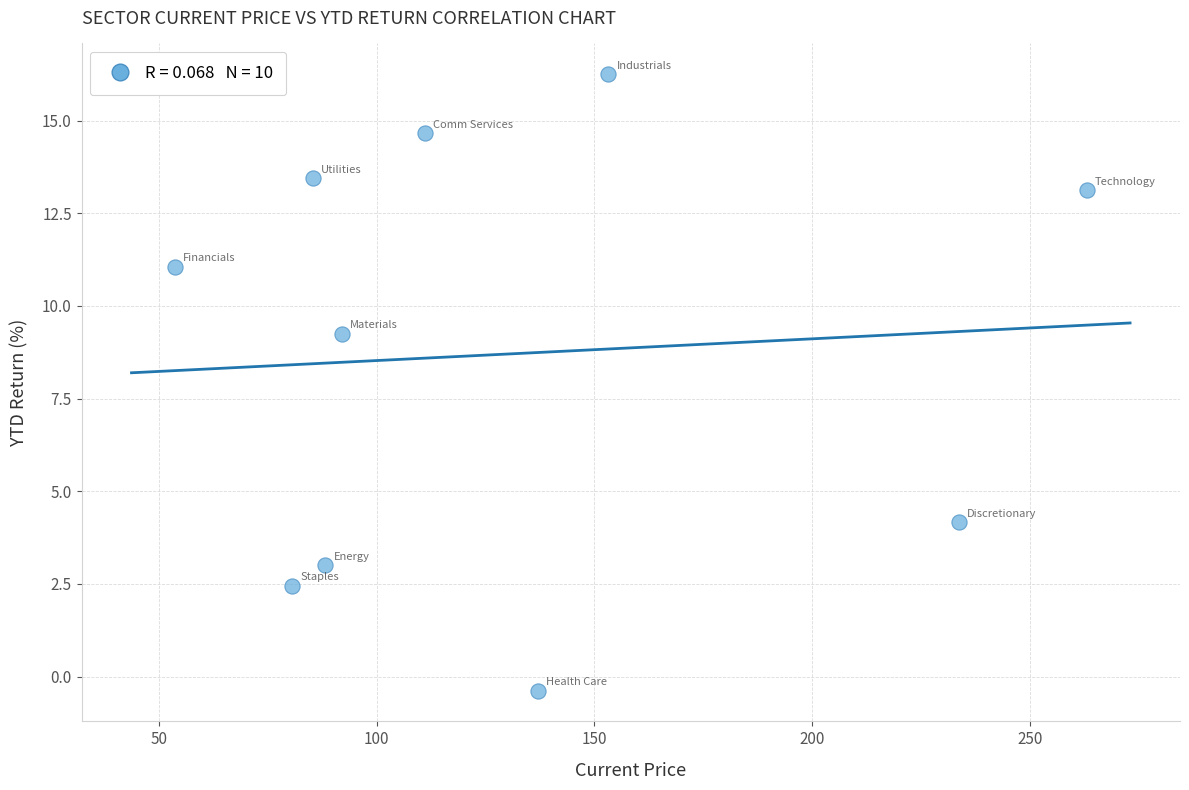

What Y value in the scatter plot is closest to 7?

9.2